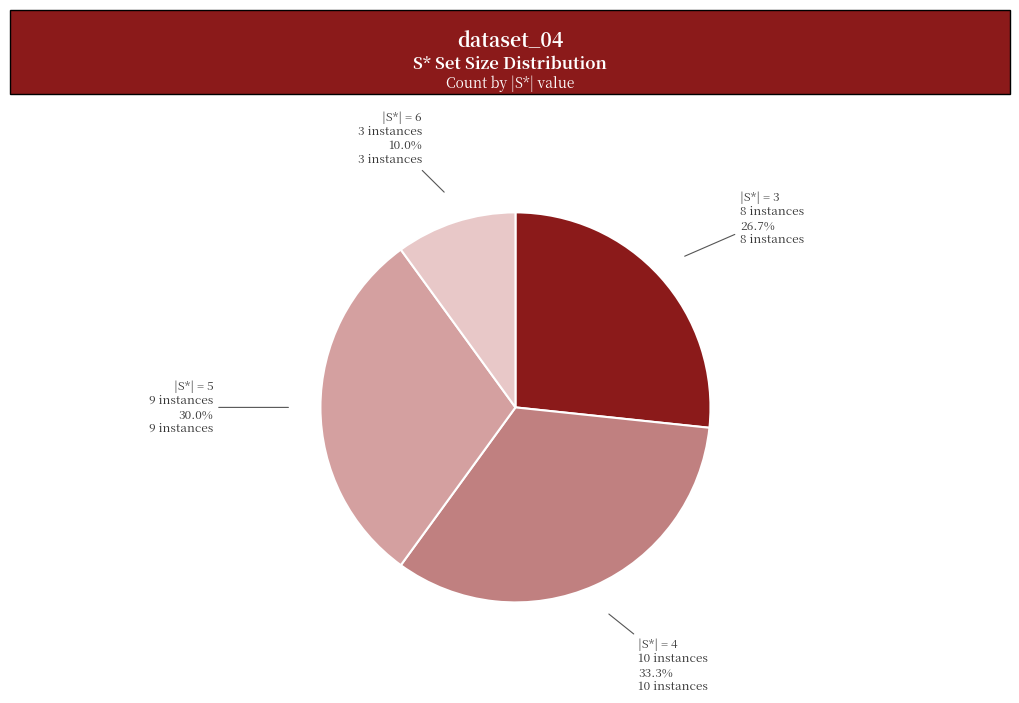

Which slice is the smallest?

|S*| = 6